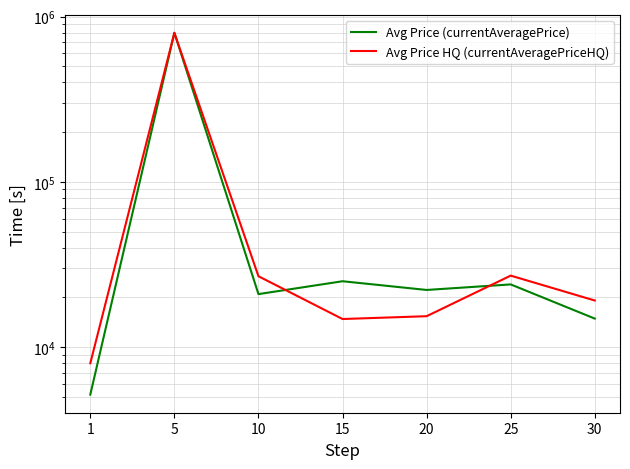

Read the Avg Price HQ (currentAveragePriceHQ) value at 10.

26873.9